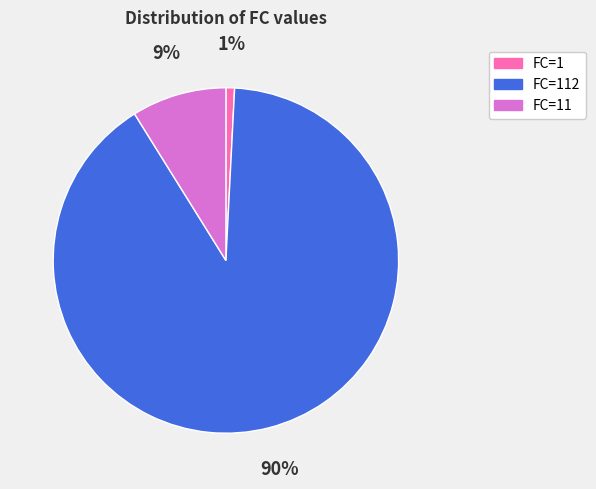

Count the number of slices in the pie.

3